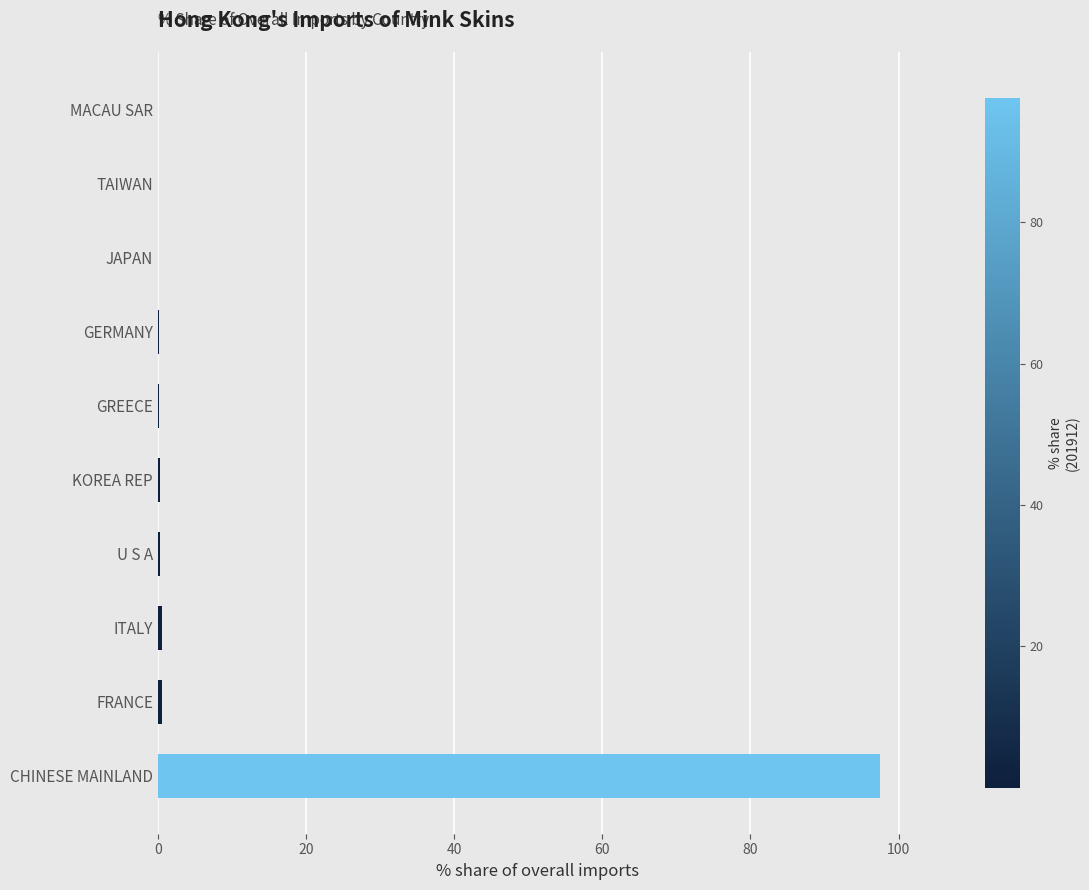

Which label corresponds to the largest value in the chart?

CHINESE MAINLAND